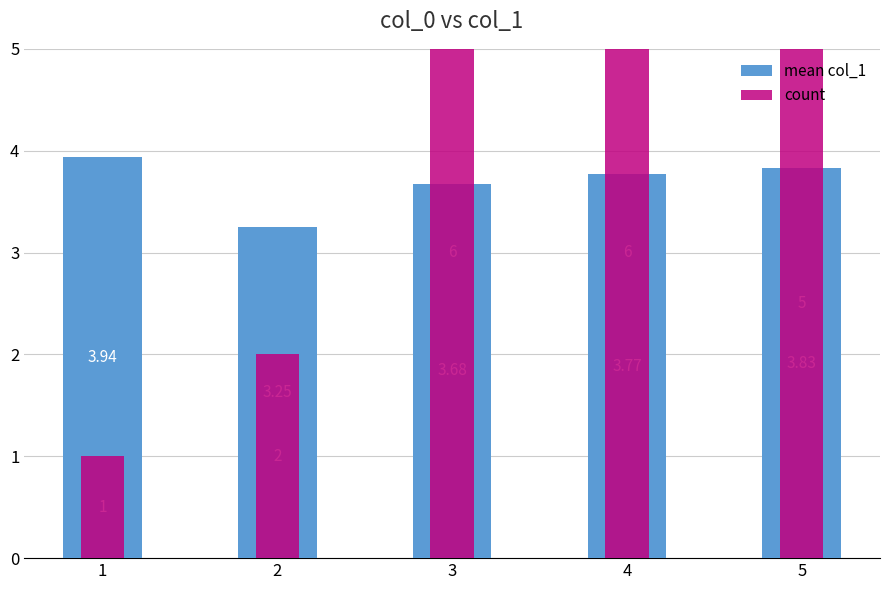

The value of mean col_1 at 3 is 3.7. True or false?

True